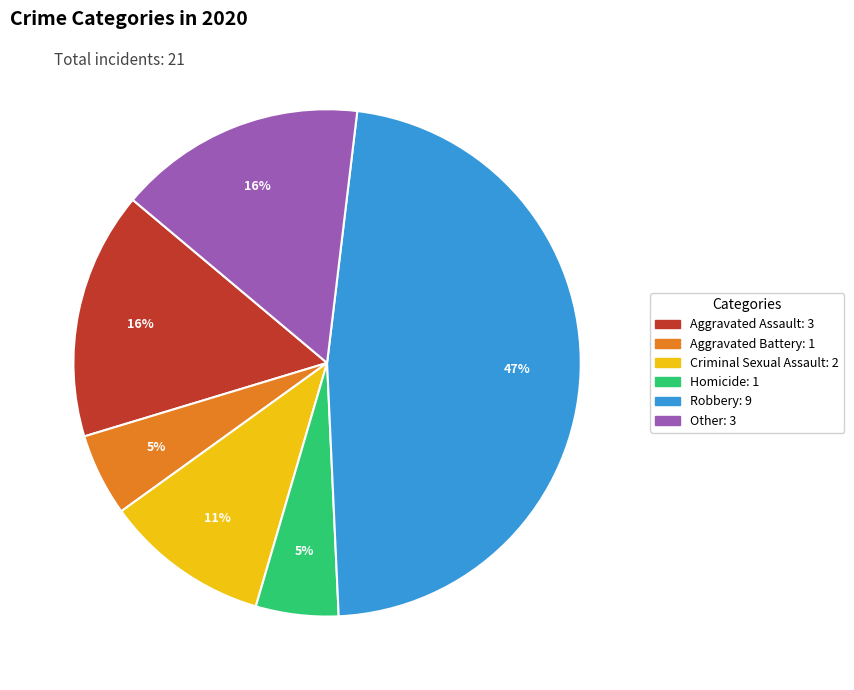

Count the number of slices in the pie.

6